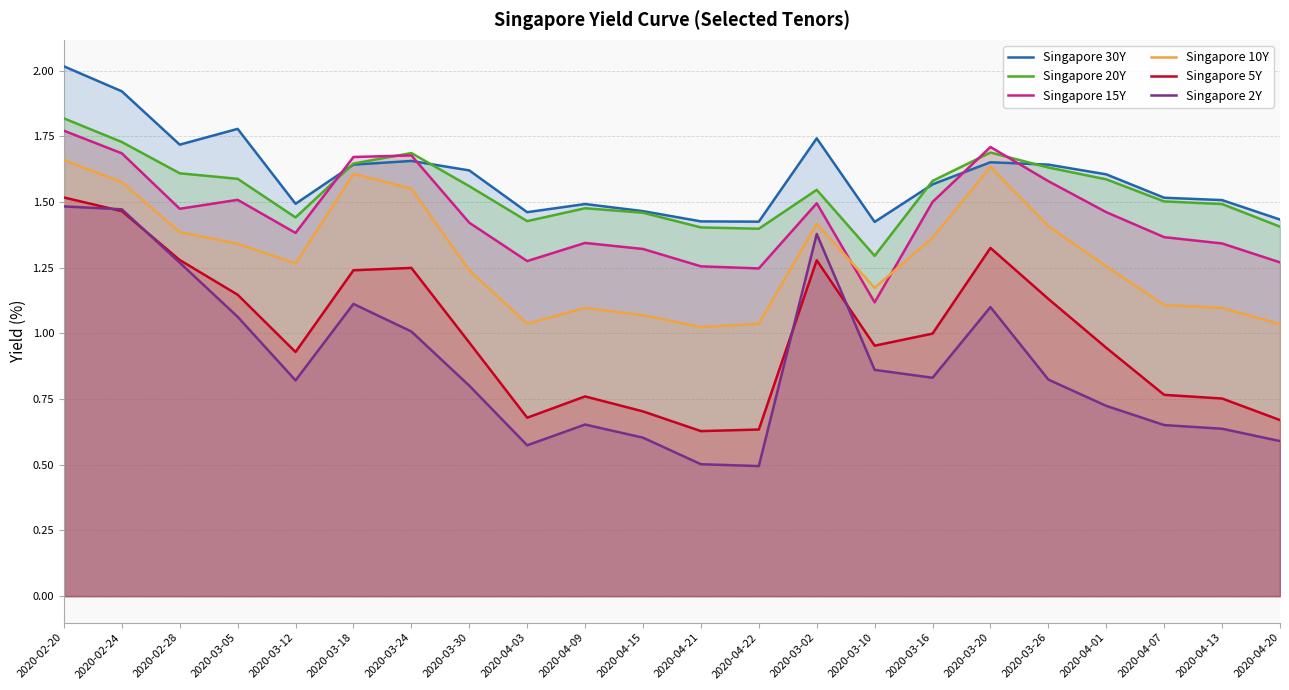

Which label corresponds to the smallest value in the chart?

2020-04-22